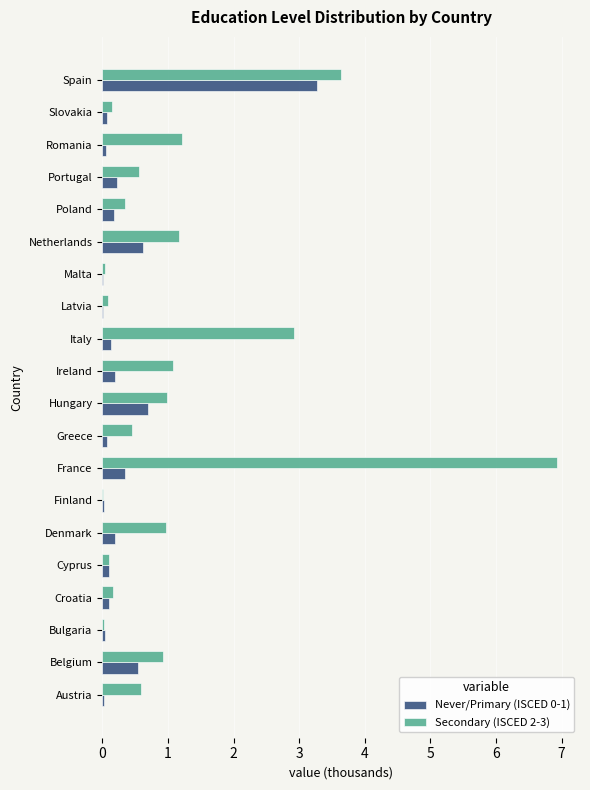

Where is Secondary (ISCED 2-3) nearest to the value 3?

Italy